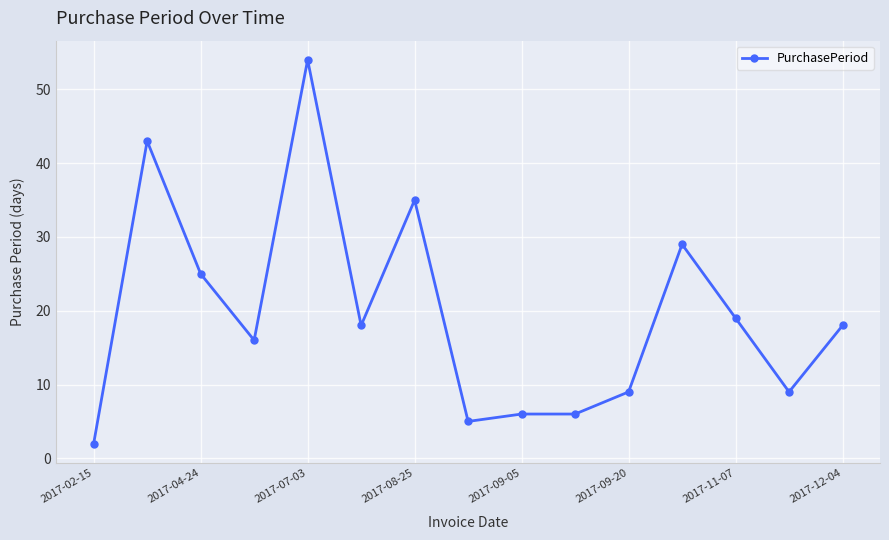

What is the sum of all values?

294